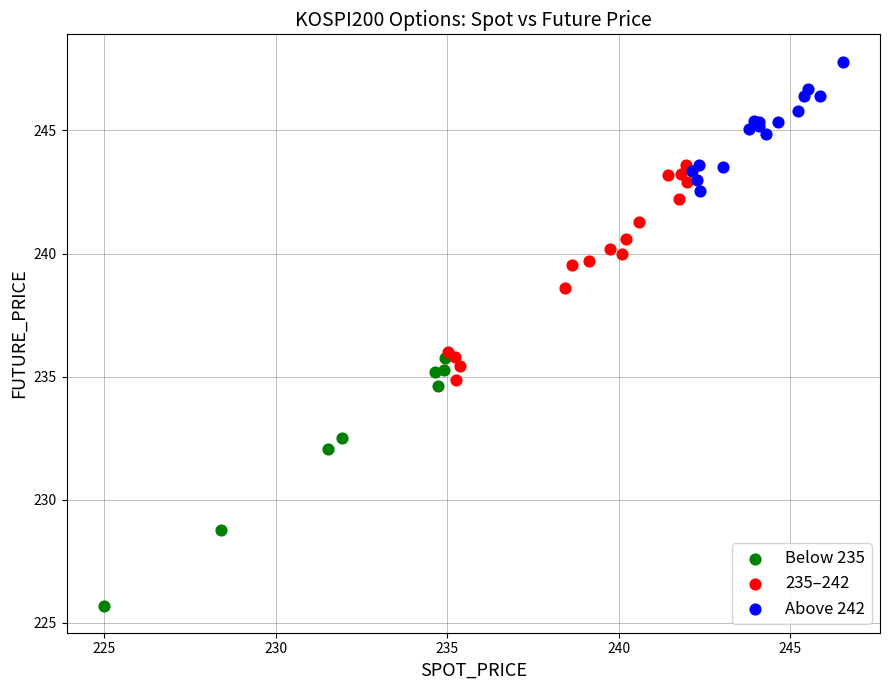

What are all the series names shown in the legend?

Below 235, 235–242, Above 242